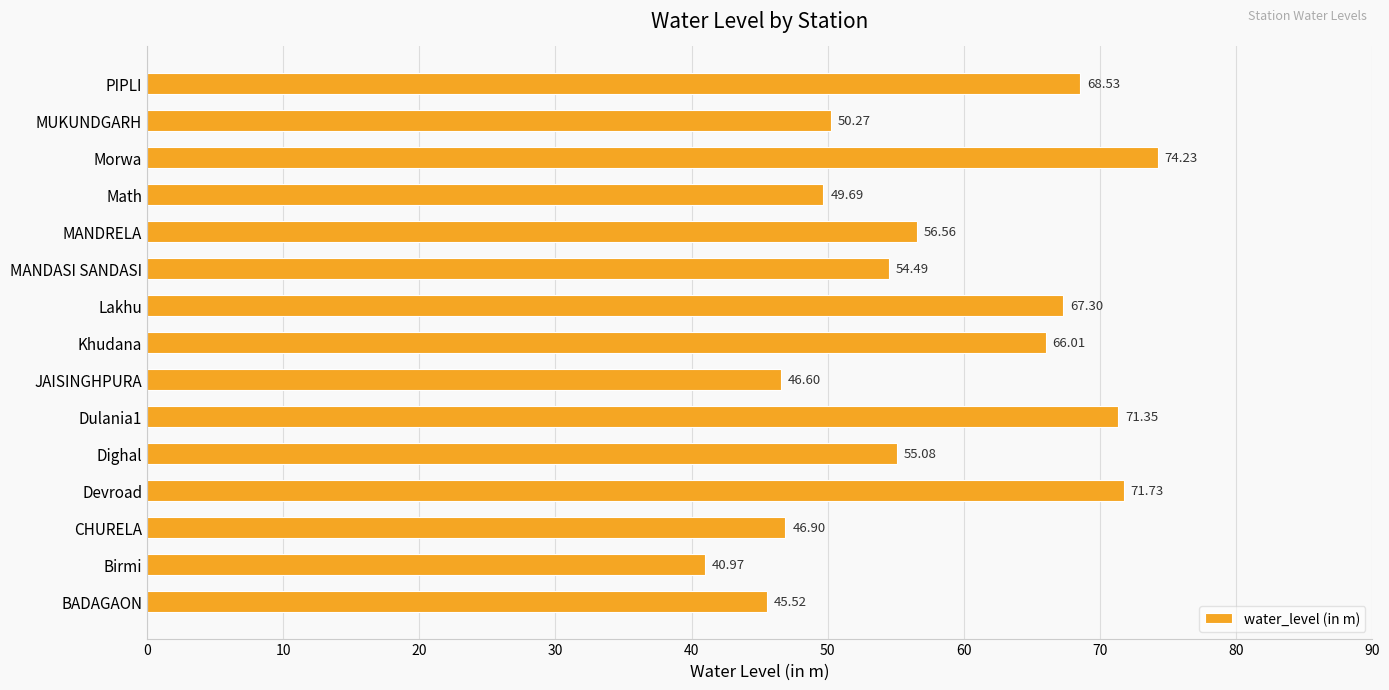

What is the sum of all values?

865.2